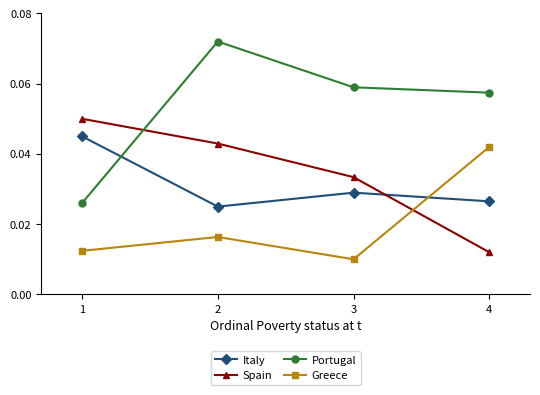

How many categories are shown in the chart?

4